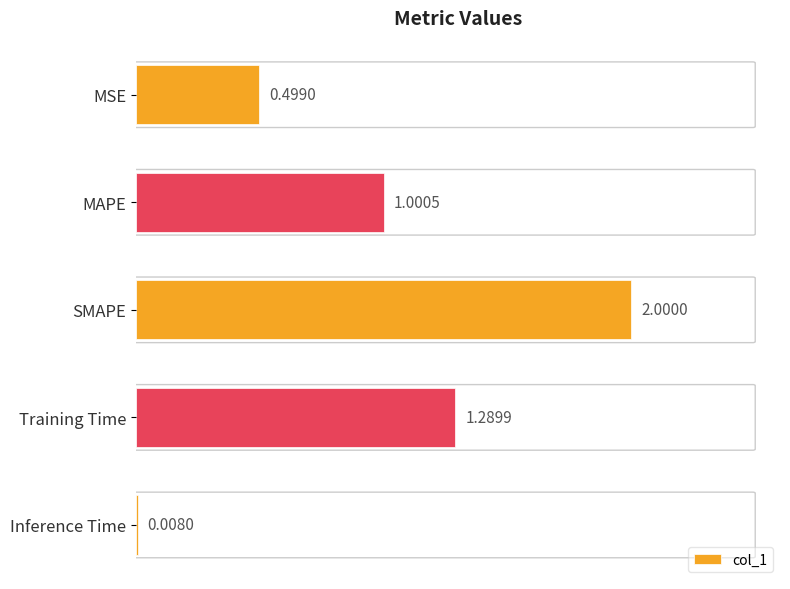

What is the difference between the maximum and minimum values?

2.0